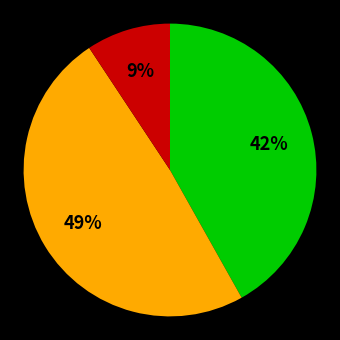

To the nearest percent, what is the average slice percentage?

33%